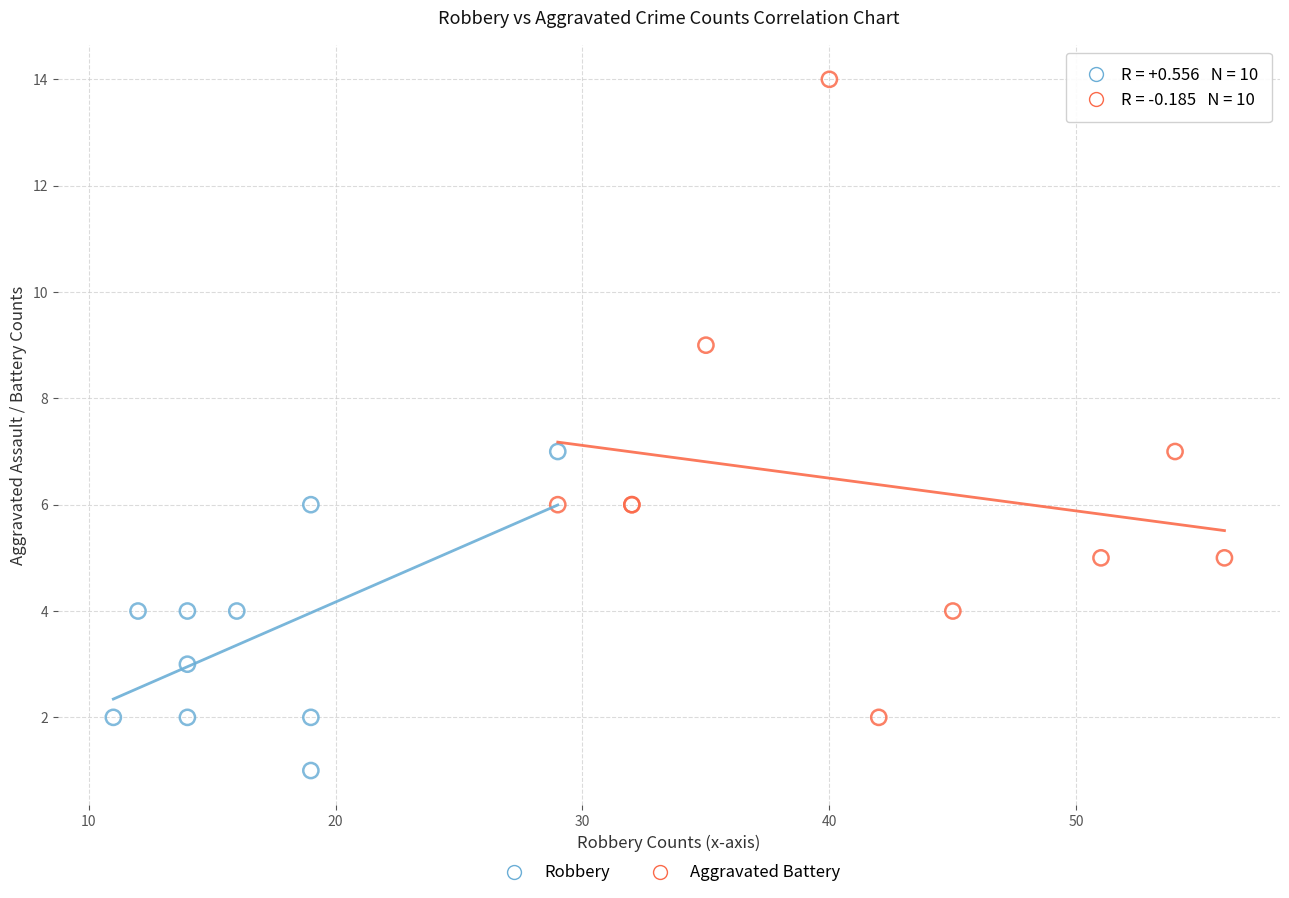

Which series reaches the minimum Y coordinate?

Robbery